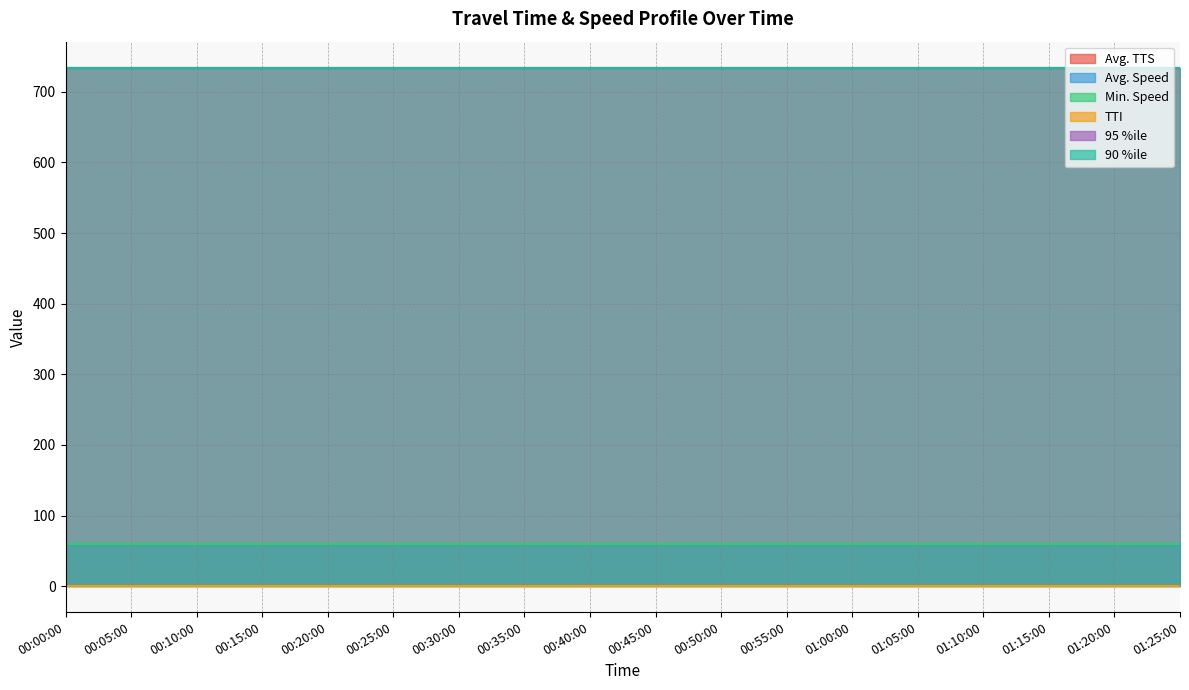

What is the highest value of the Min. Speed series?

60.0